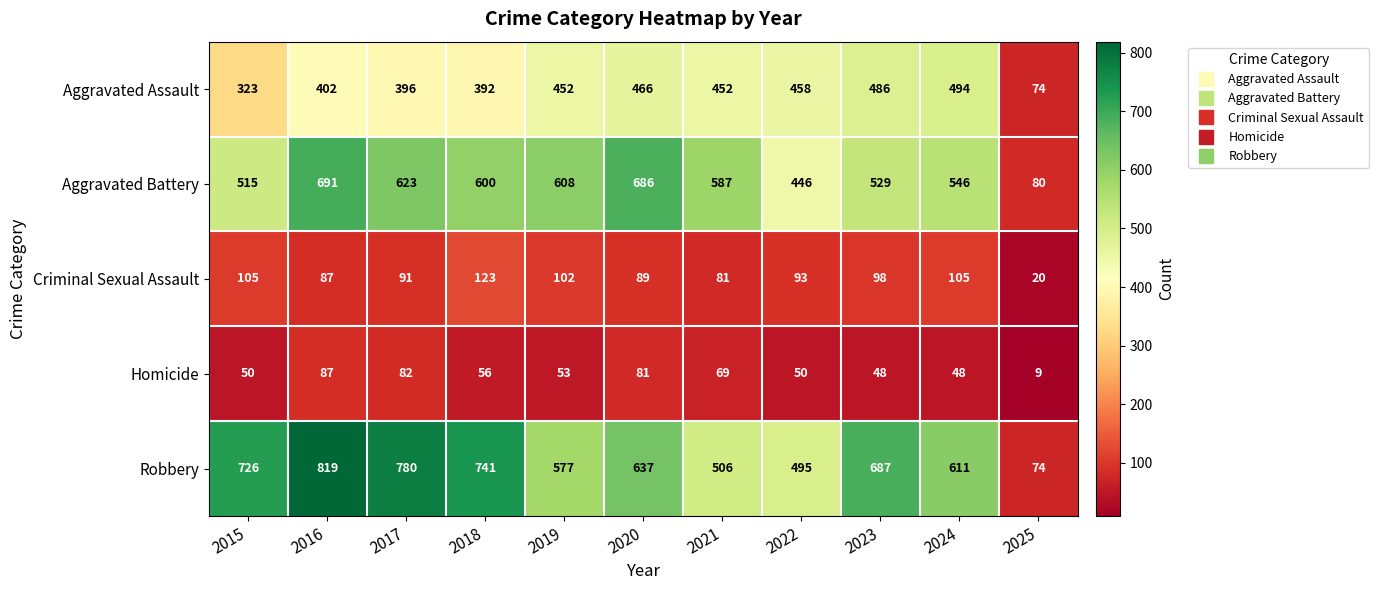

Which series has the widest spread of values?

Robbery